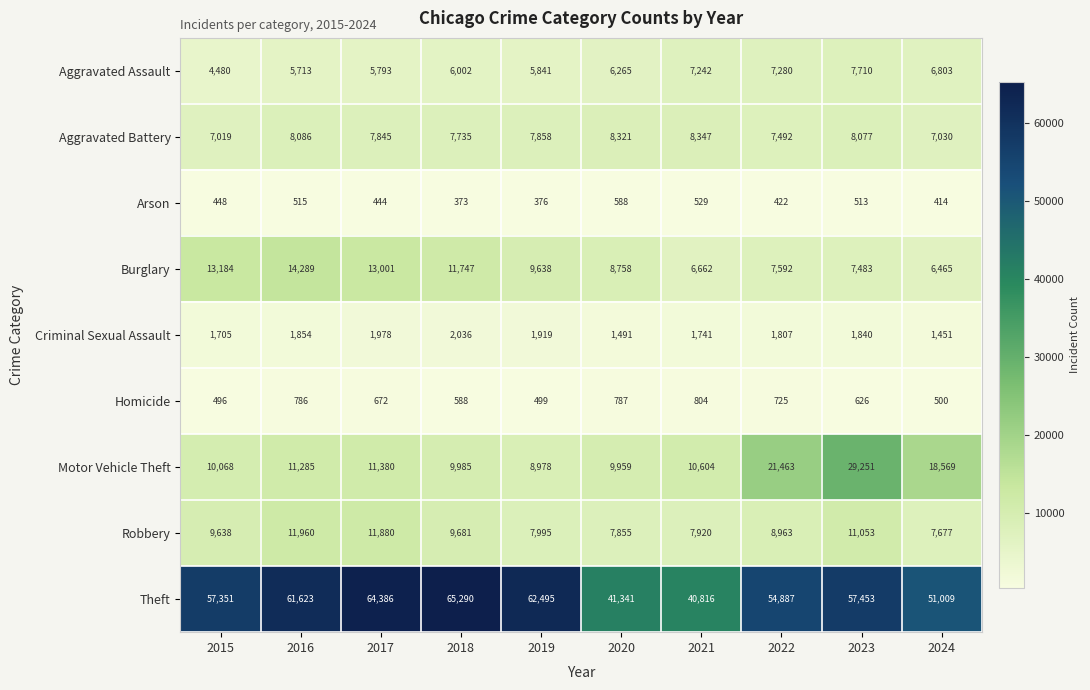

Between 2018 and 2019, which series saw the biggest shift?

Theft